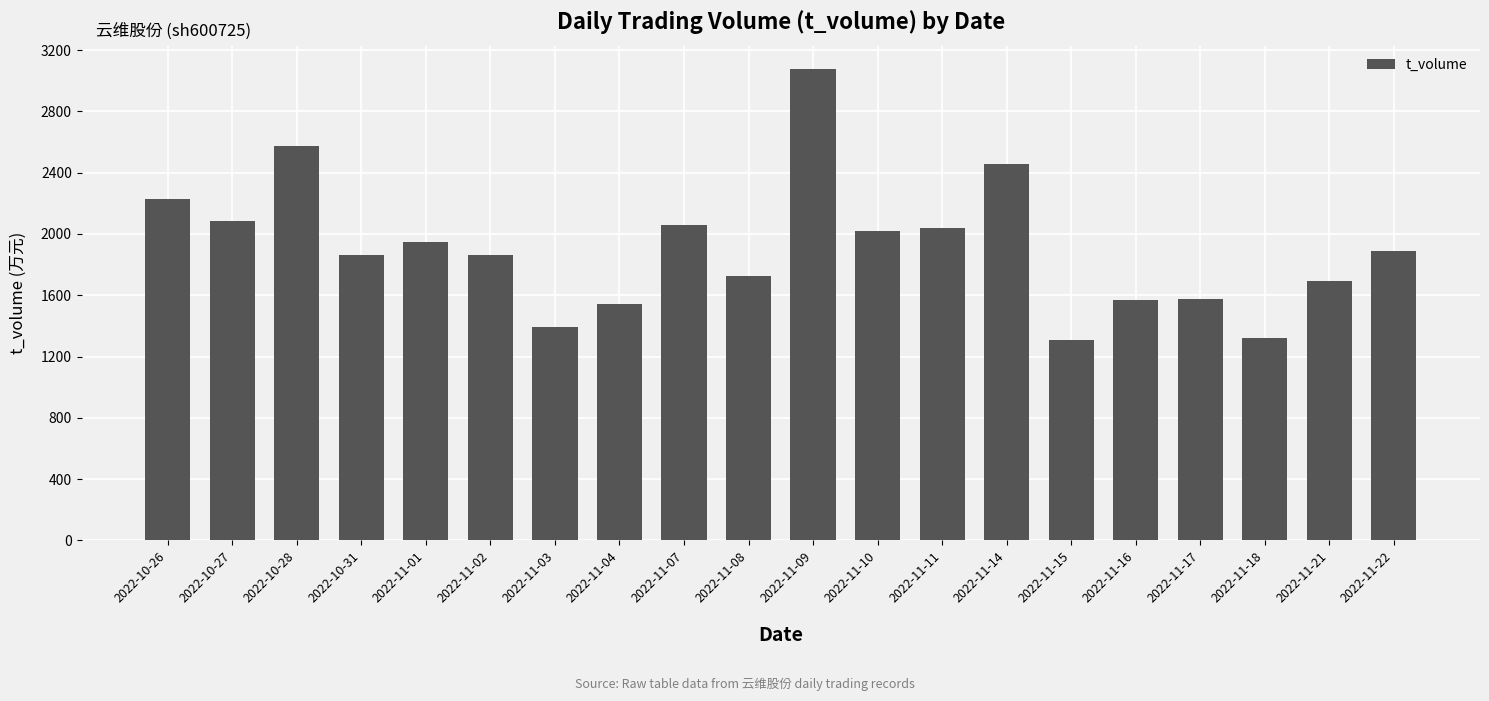

The value at 2022-11-01 is 3273. True or false?

False